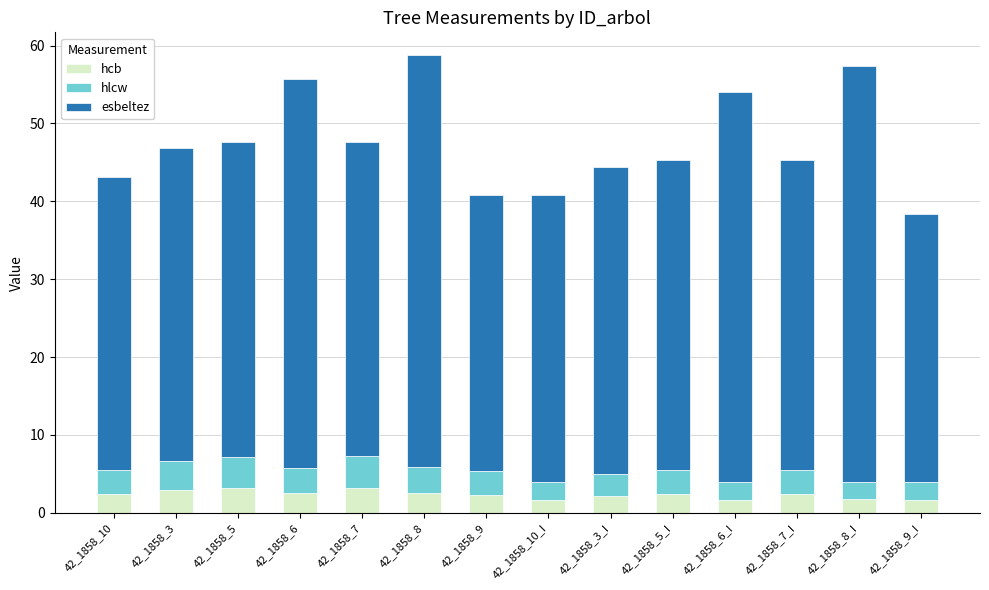

What is the lowest value of the hcb series?

1.7